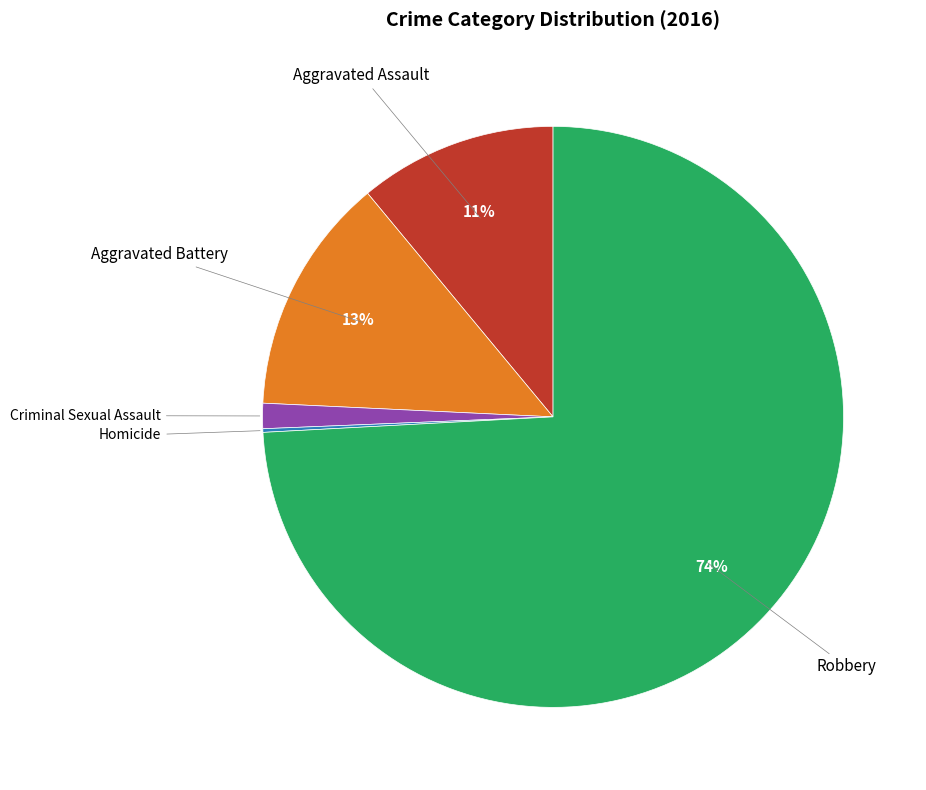

To the nearest percent, what is the average slice percentage?

20%